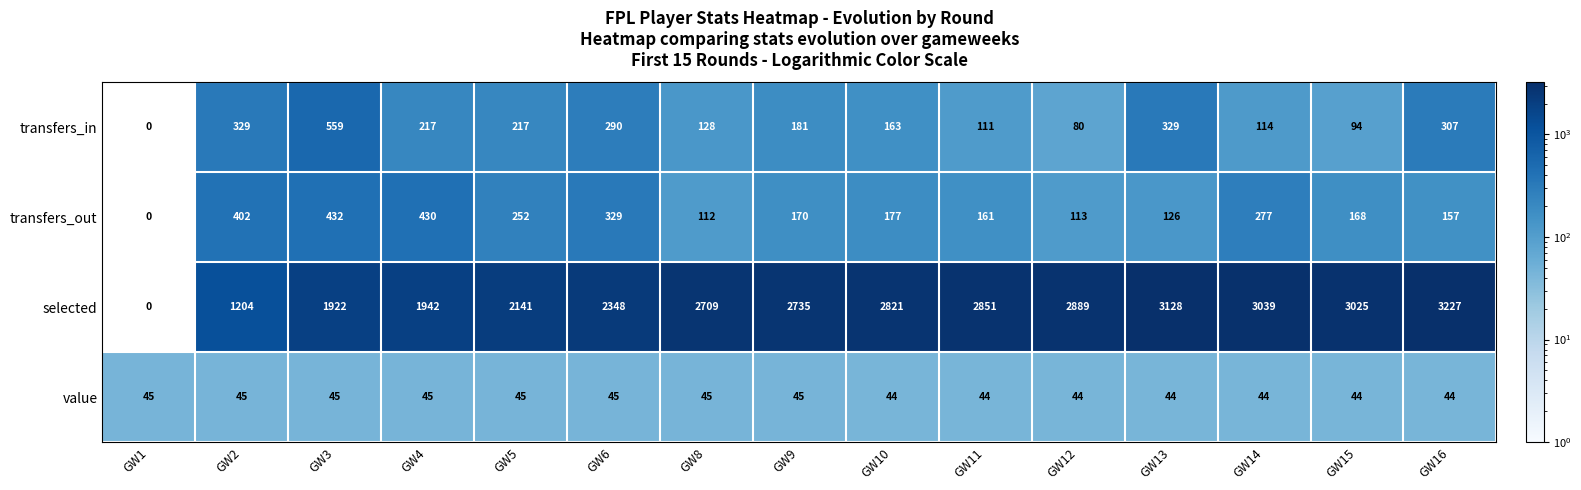

Which category has the lowest value in the transfers_out series?

GW1